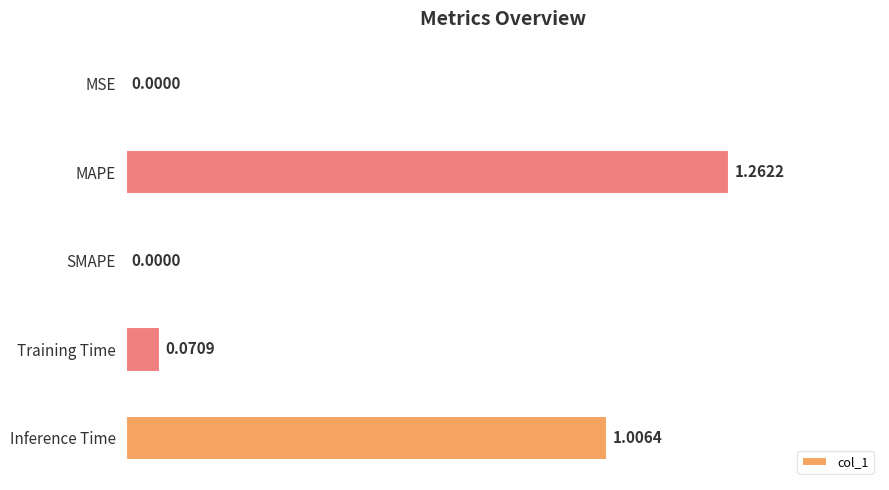

What is the sum of all values?

2.3